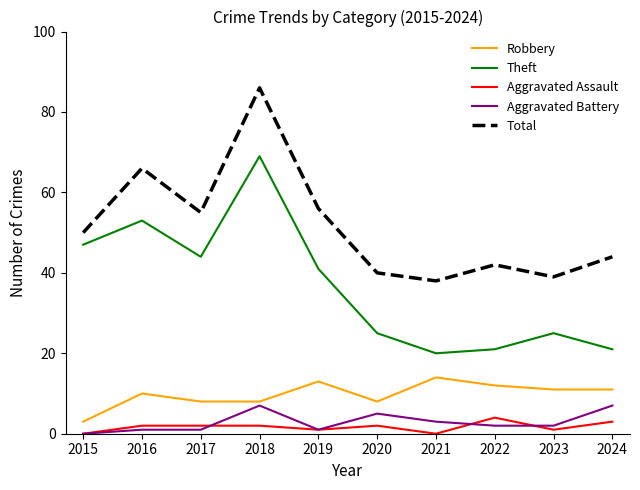

List the series in order of their peak value, highest first.

Total, Theft, Robbery, Aggravated Battery, Aggravated Assault